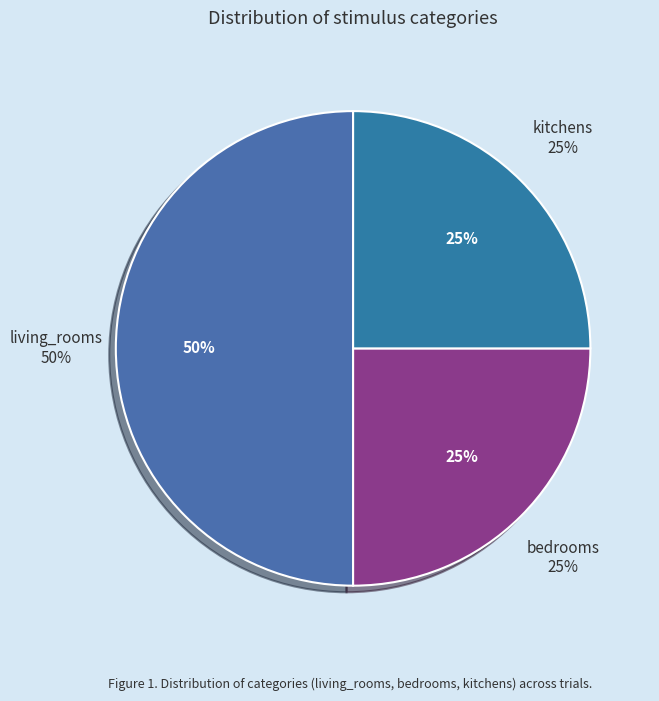

What is the largest slice in the pie chart?

living_rooms